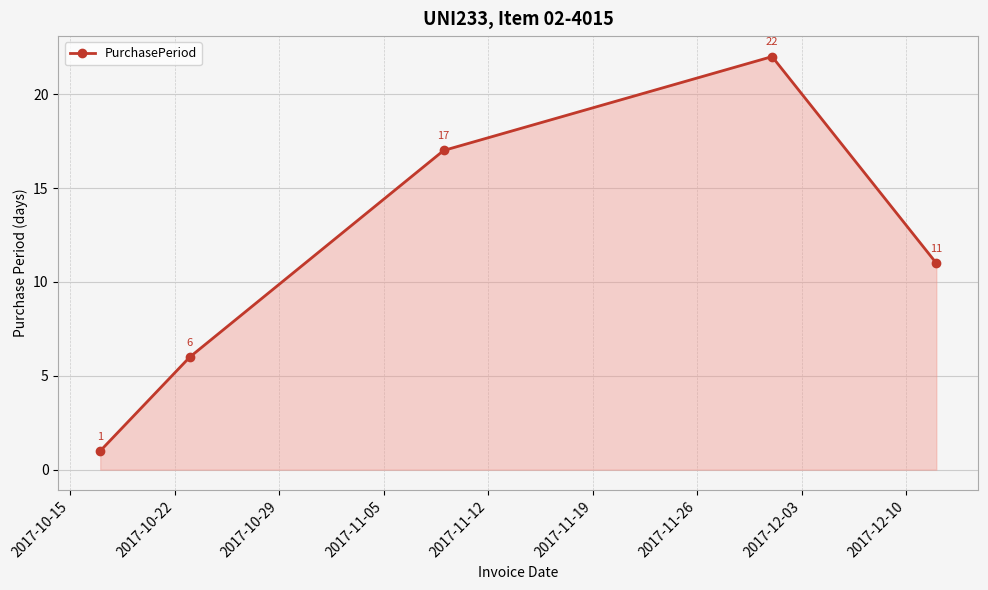

Count the number of categories in the chart.

5